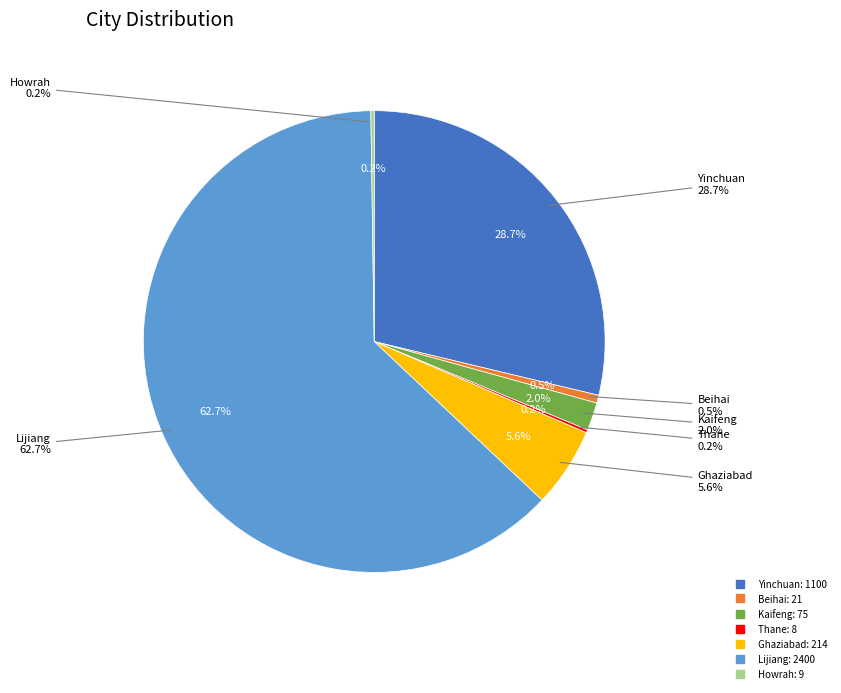

Does Lijiang represent more than half of the total?

Yes